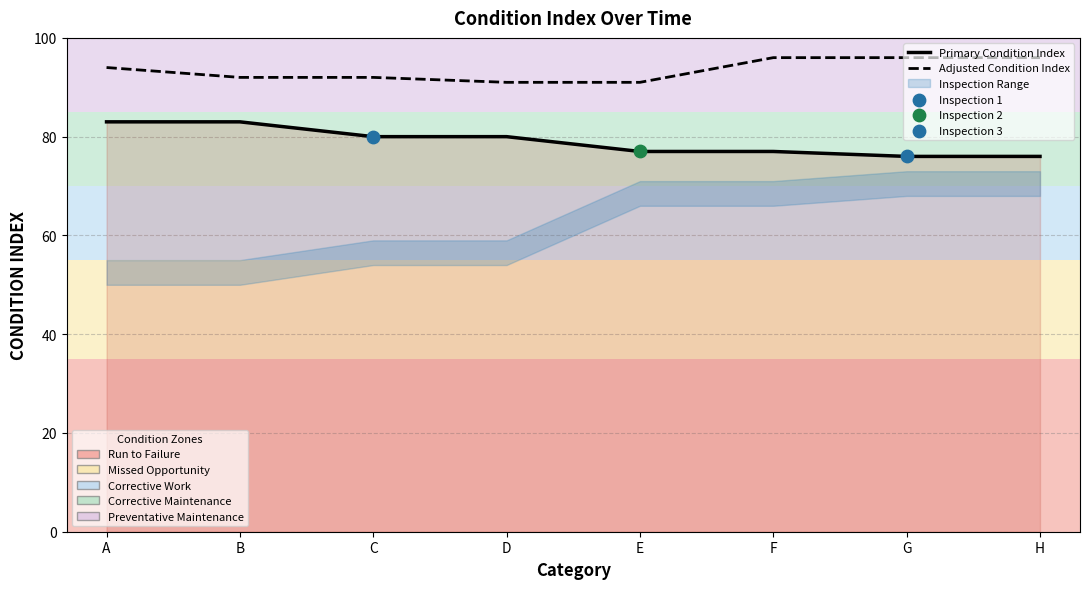

At which category is the sum across all series the highest?

A